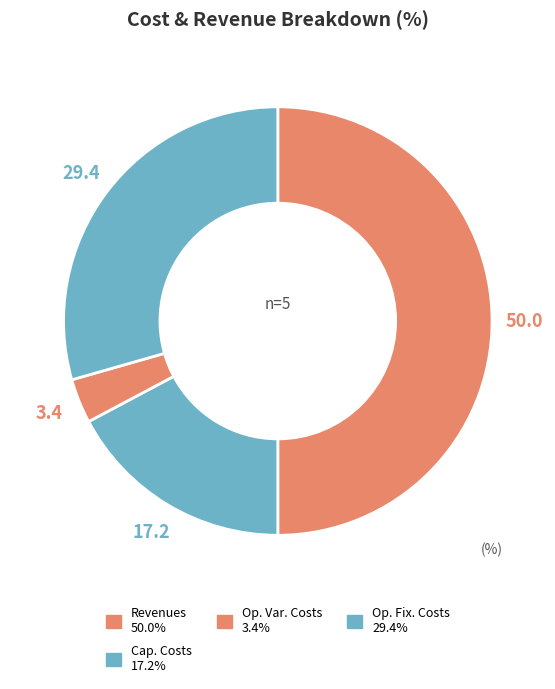

Count the number of slices in the pie.

4